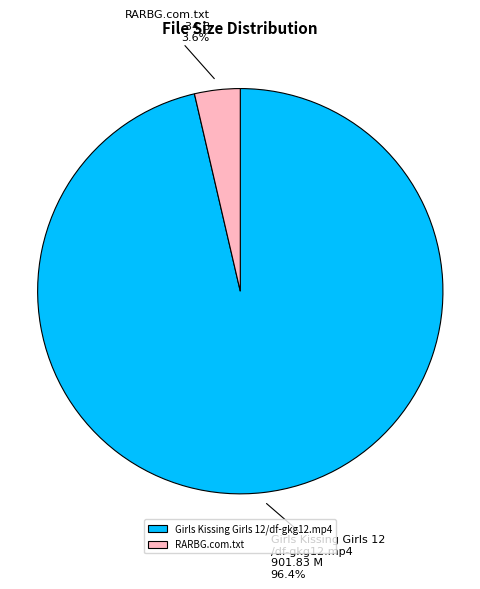

Count the number of slices in the pie.

2